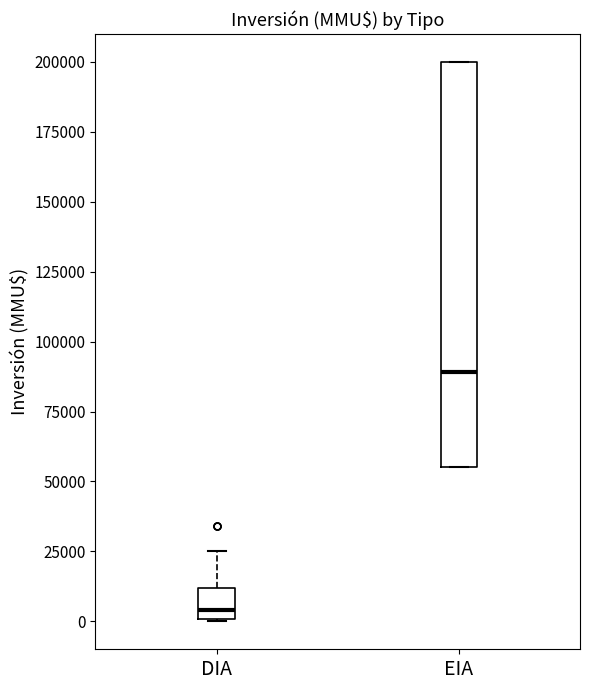

Reading left to right, read every box against the y-axis: the position of its median line, the range the box covers, and the ends of its whiskers. The values are not printed on the chart, so give them approximately, as read against the axis.

DIA: median 5000, box 0 to 10000, whiskers 0 to 25000
EIA: median 90000, box 55000 to 200000, whiskers 55000 to 200000